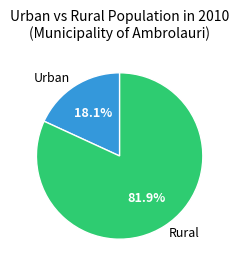

To the nearest percent, what is the average slice percentage?

50%